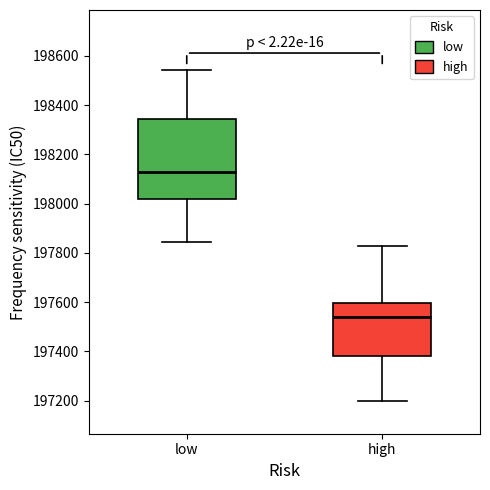

Reading left to right, transcribe this box plot: for each box, give where its median line is, the range the box spans, and where its two whiskers end, as read against the y-axis. The values are not printed on the chart, so give them approximately, as read against the axis.

low: median 198120, box 198020 to 198340, whiskers 197840 to 198540
high: median 197540, box 197380 to 197600, whiskers 197200 to 197820